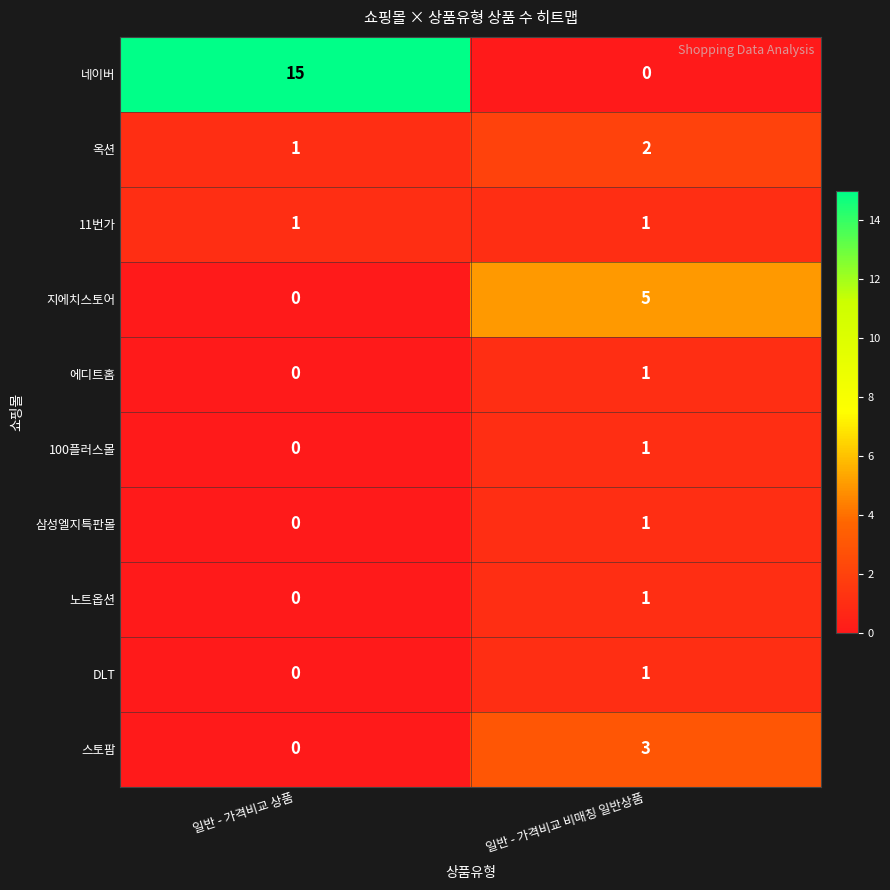

What is the sum of all 옥션 values?

3